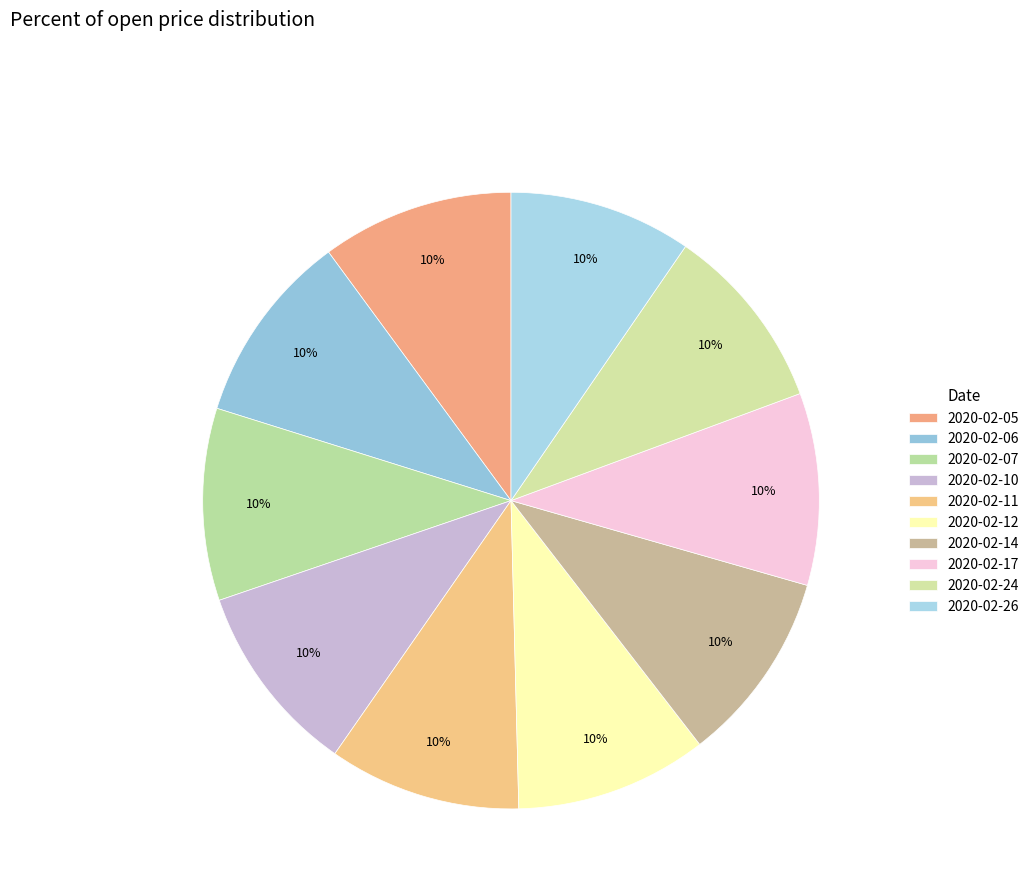

How many segments does this pie chart have?

10